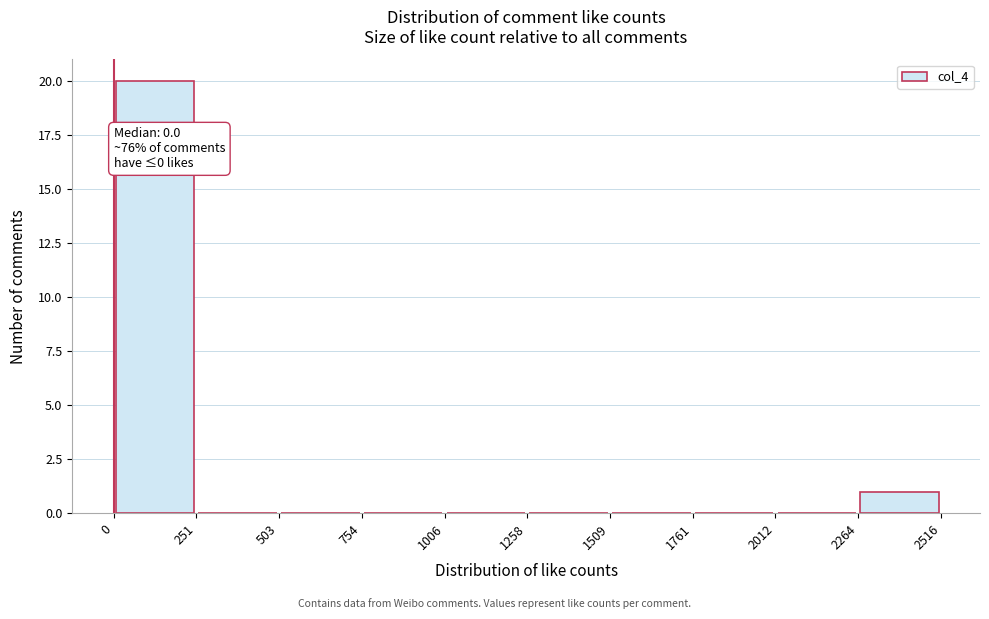

Which range on the x-axis has the tallest bar?

0 to 251